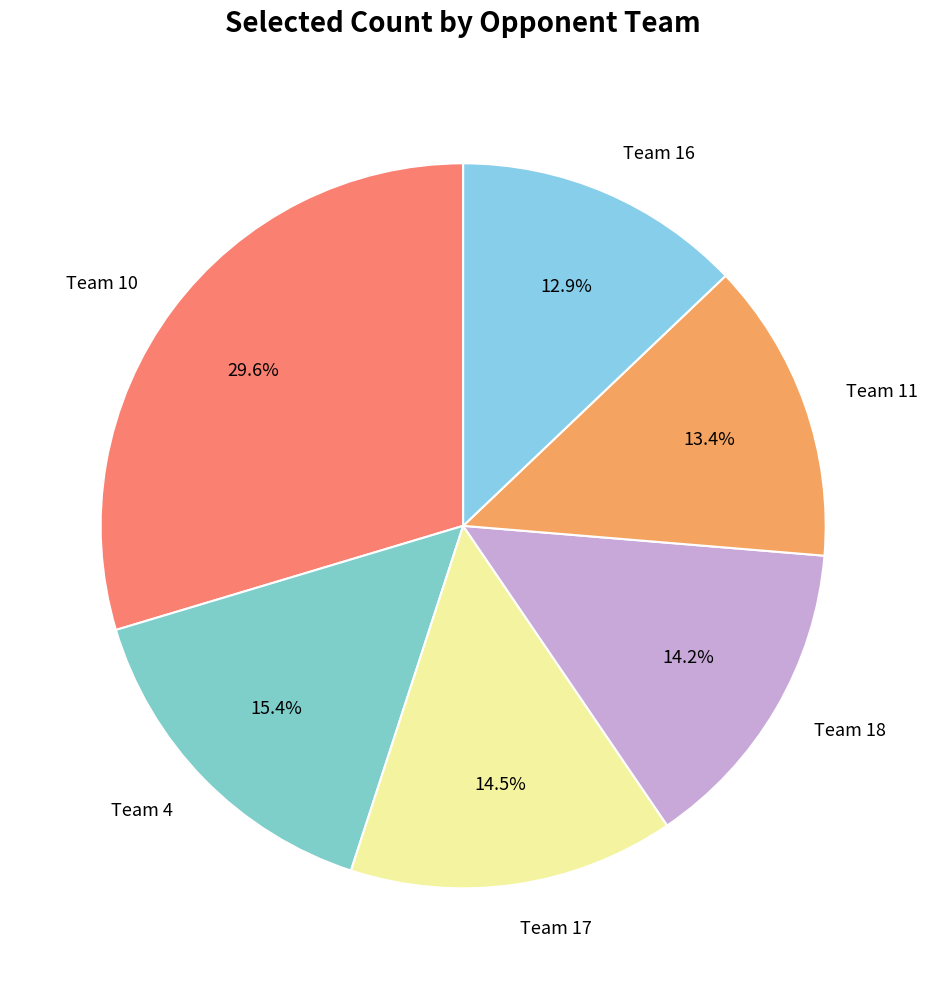

What is the smallest slice in the pie chart?

Team 16